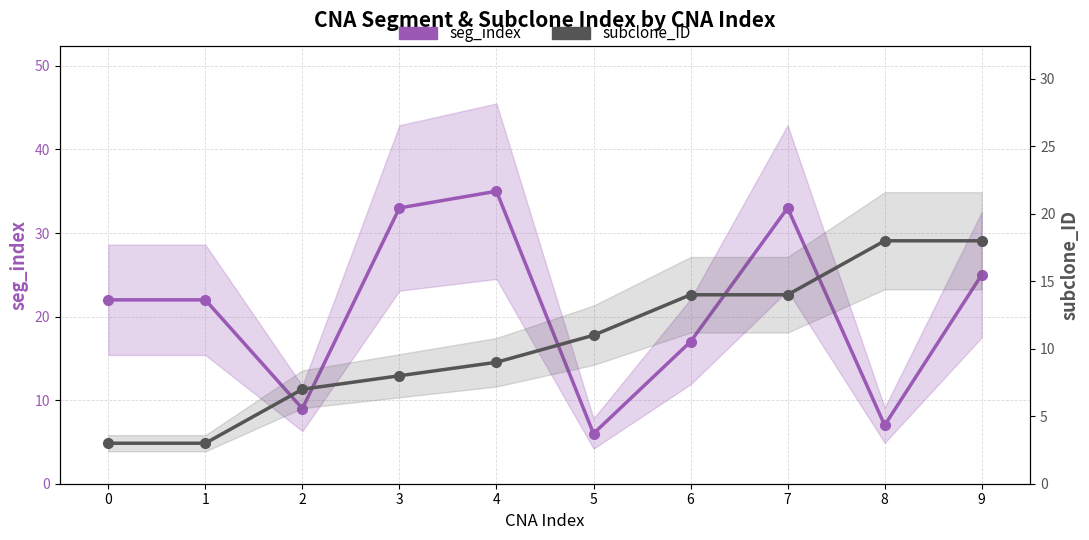

True or false: subclone_ID has more than 2 interior local peaks.

False